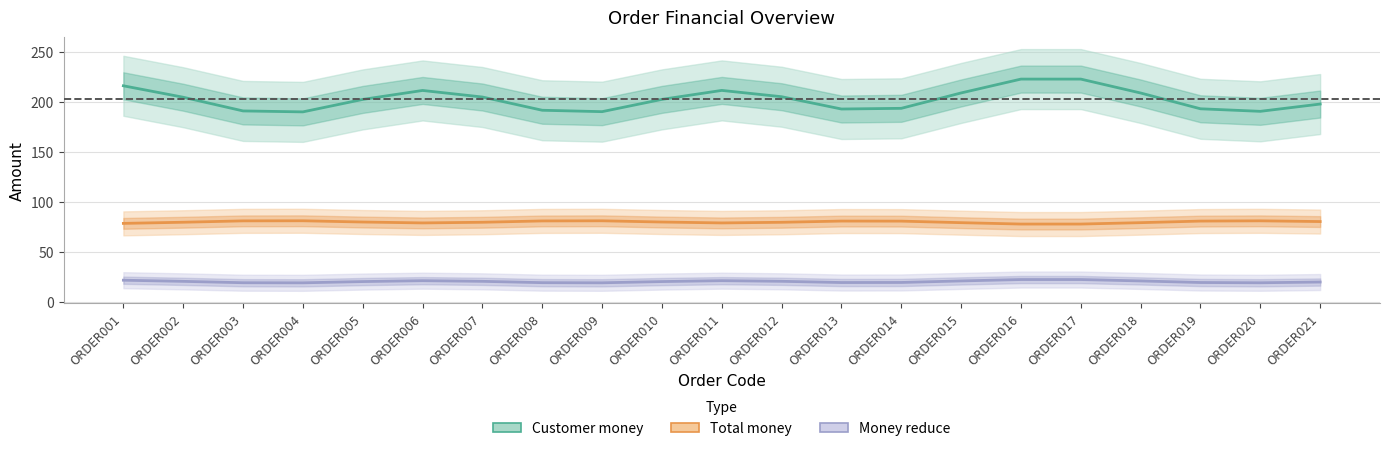

At which category is the sum across all series the highest?

ORDER016